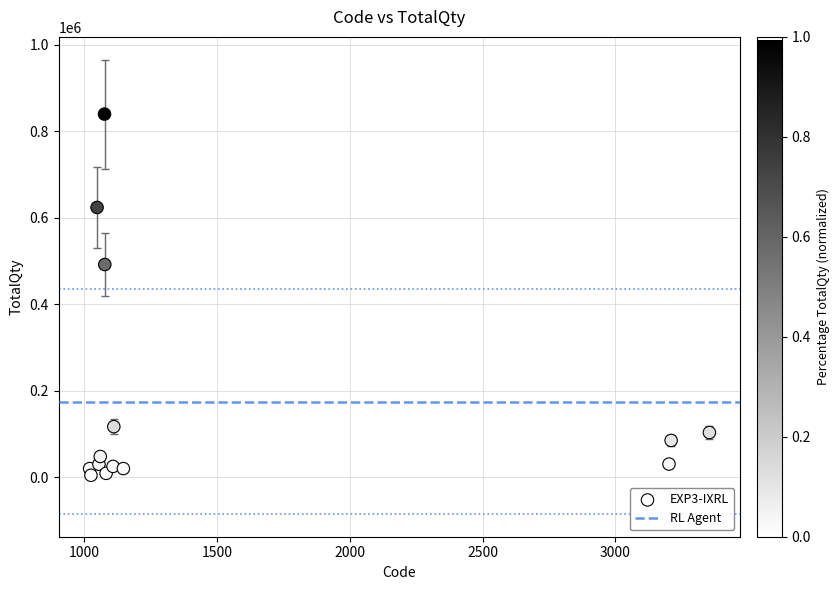

What Y value in the scatter plot is closest to 422250?

492000